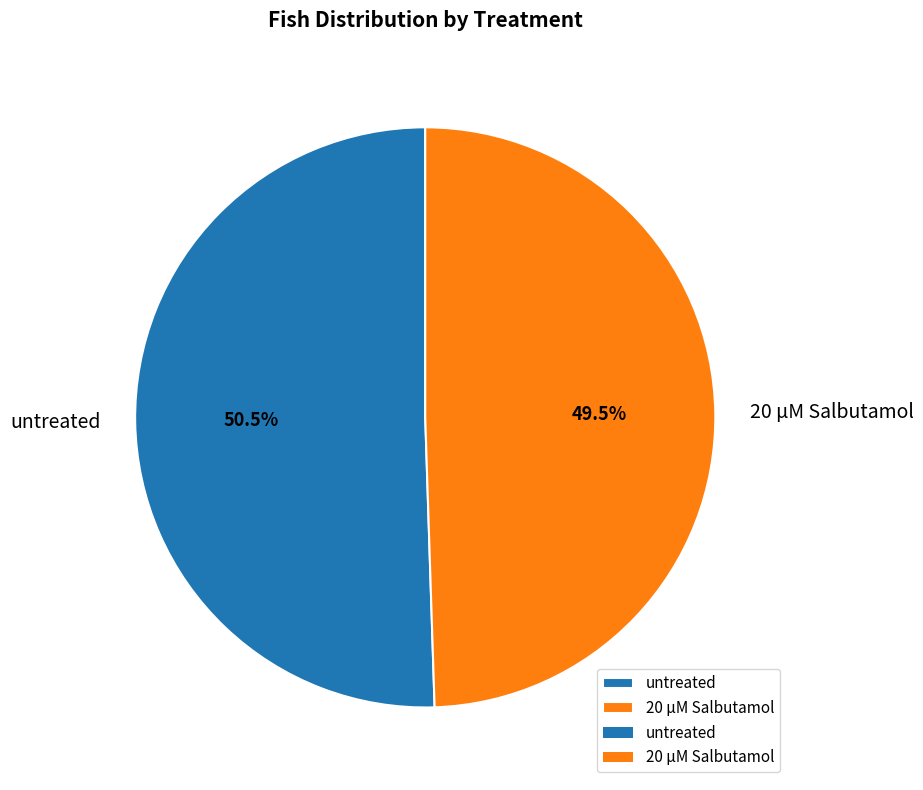

Is there any slice that represents more than half of the pie?

Yes